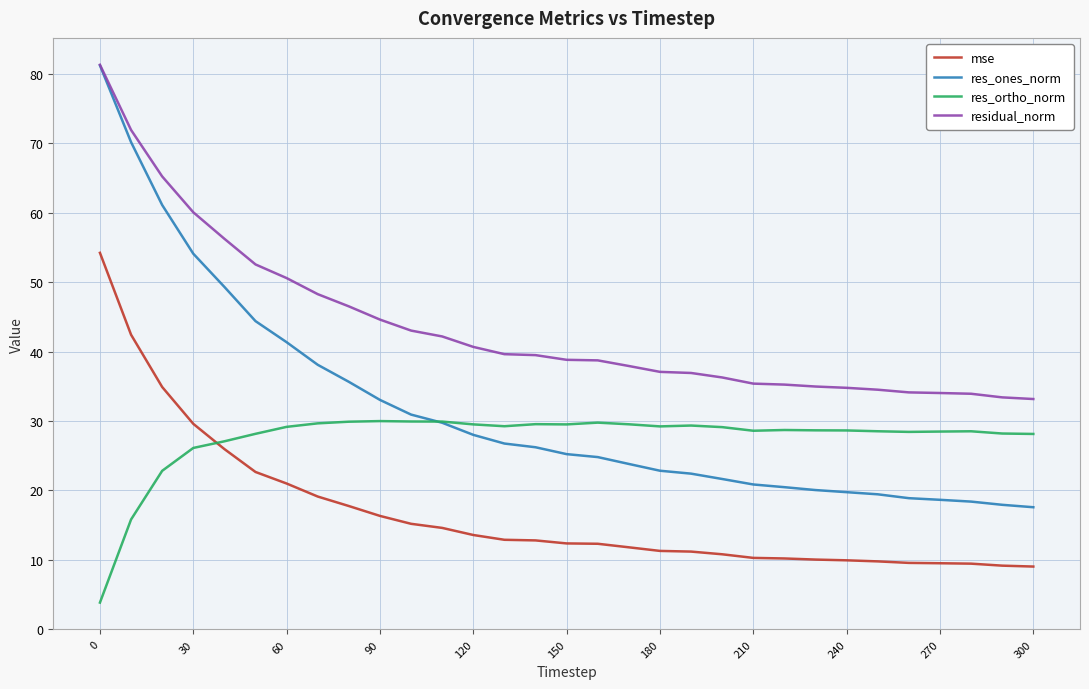

Count the number of categories in the chart.

31